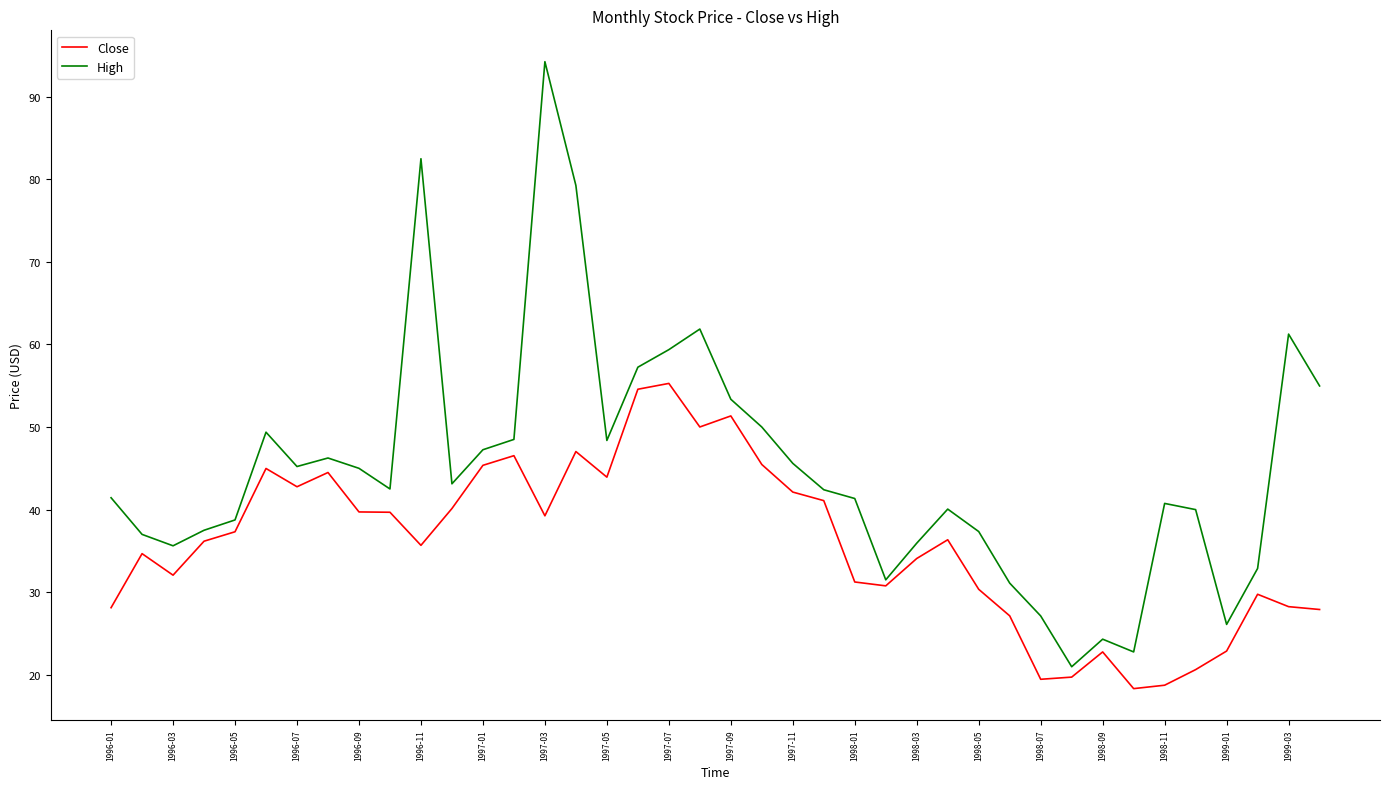

Which series has the largest total across all categories?

High